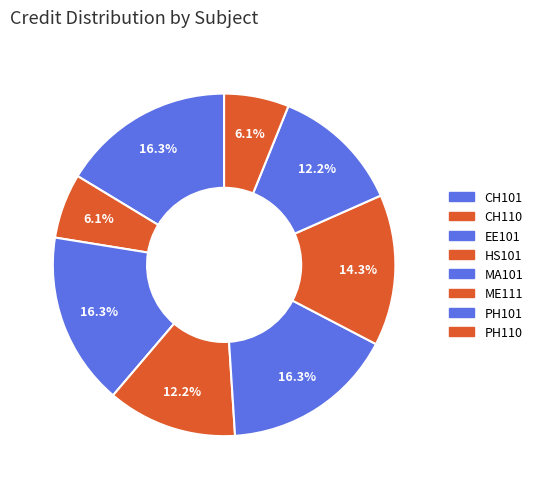

Rank the categories by value from lowest to highest.

CH110, PH110, HS101, PH101, ME111, CH101, EE101, MA101